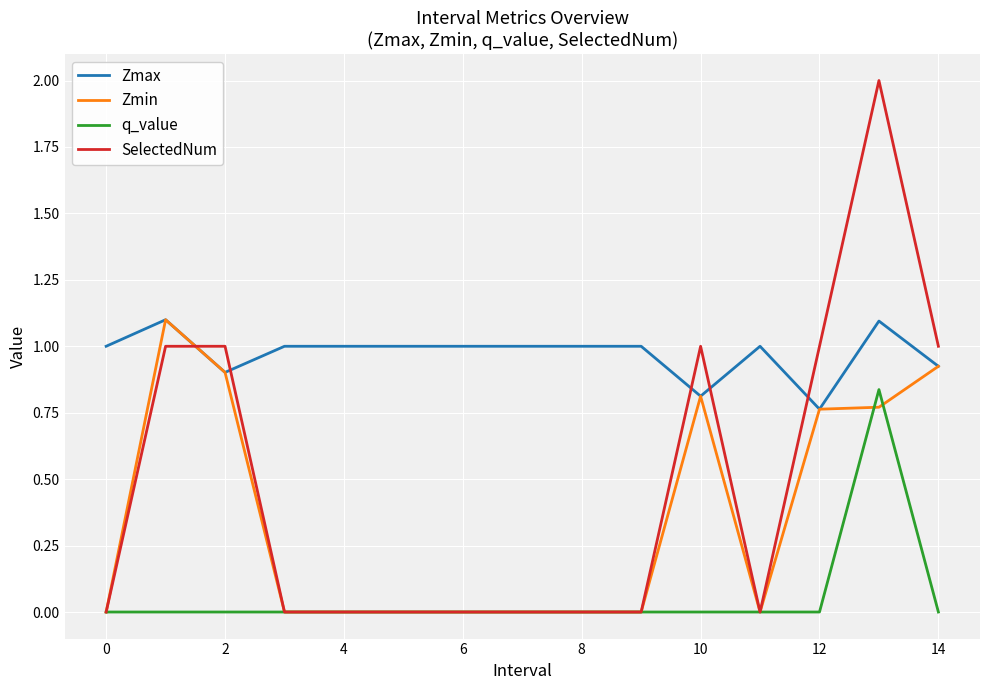

What is the sum of all Zmax values?

14.6